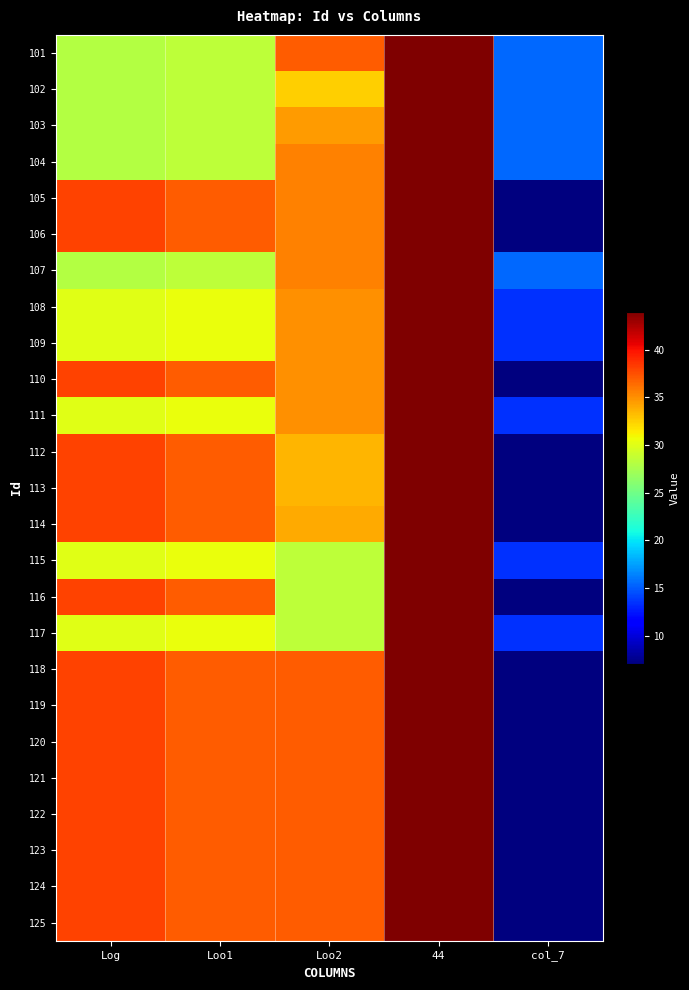

Between 44 and Log, which is larger?

44